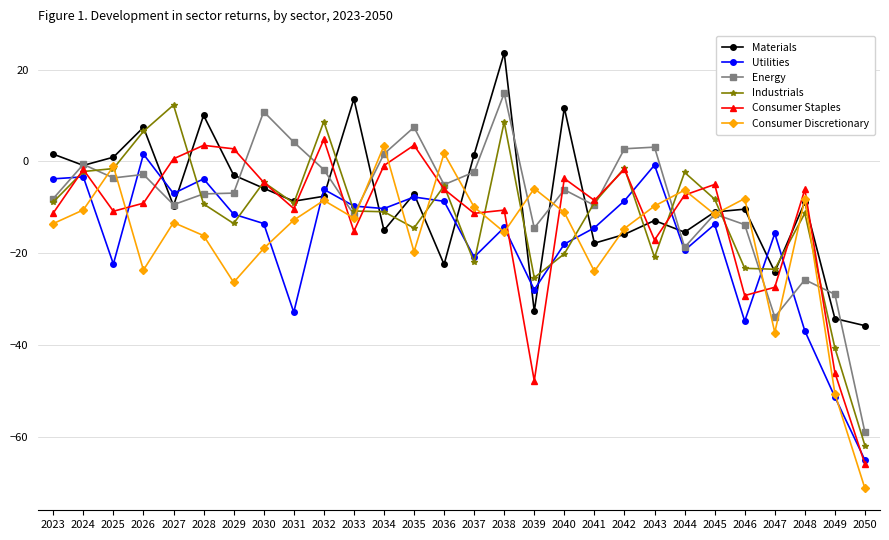

What value does the Consumer Discretionary series have at 2039?

-5.9